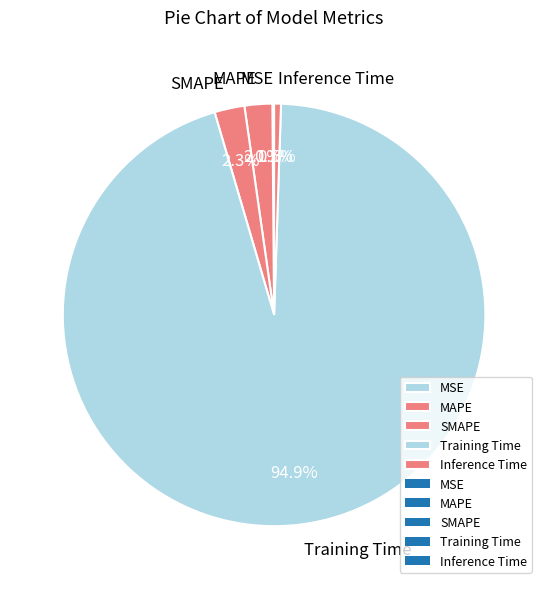

What percentage do MAPE and SMAPE together represent?

4.4%